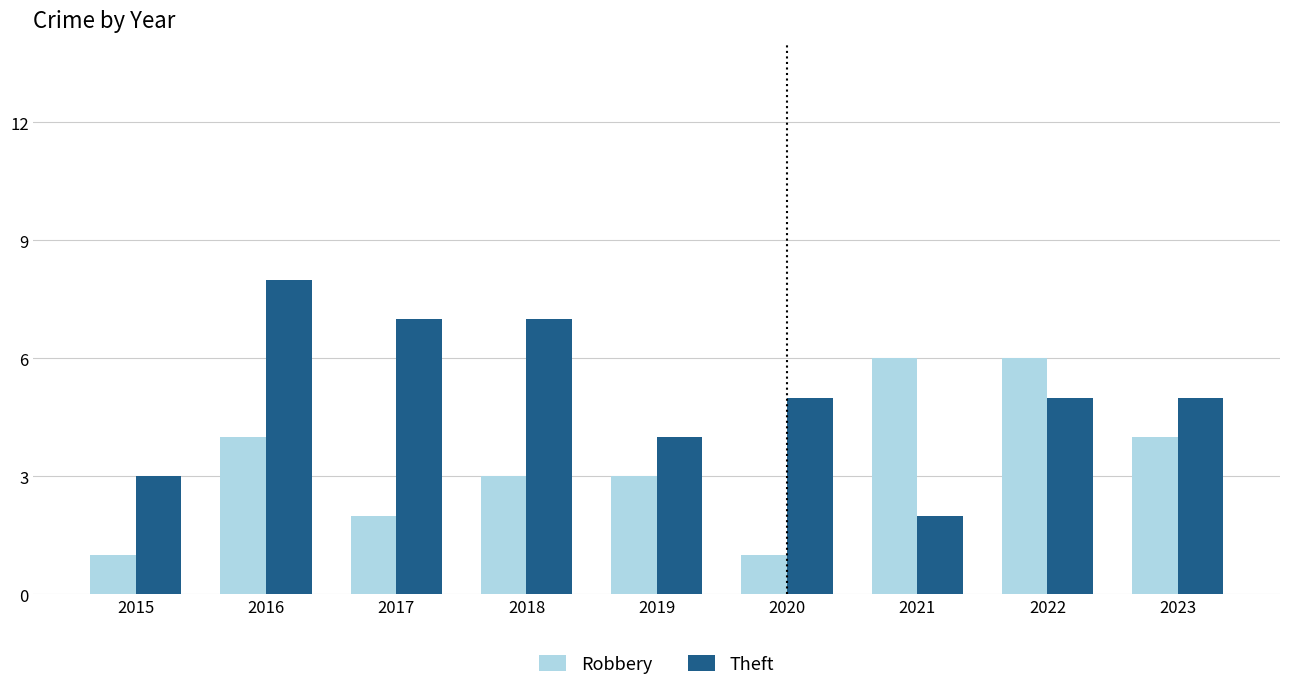

Is the value of Theft at 2018 greater than the value of Robbery at 2016?

Yes